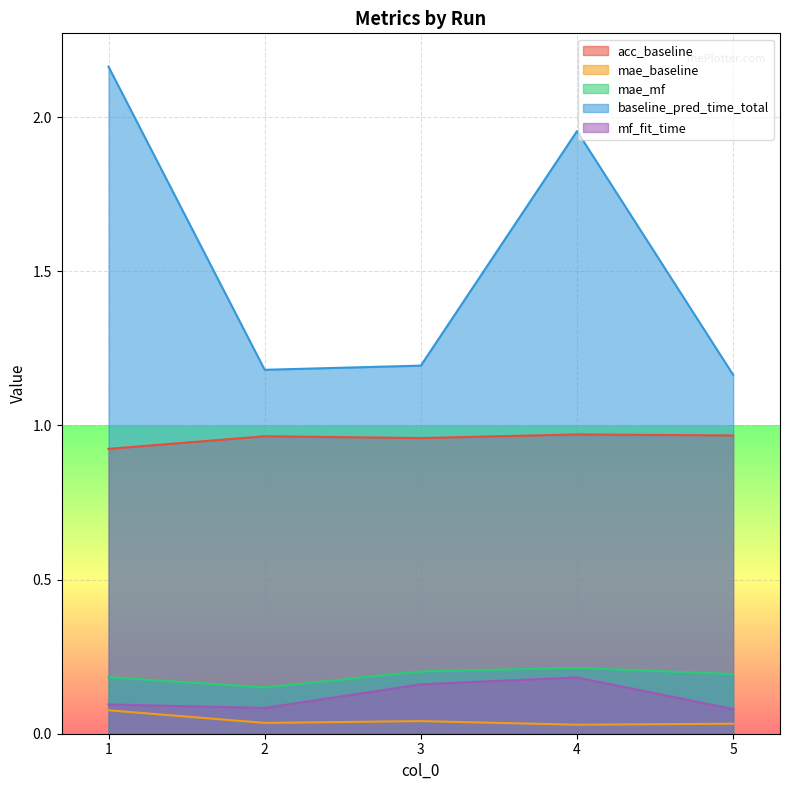

True or false: mae_baseline and baseline_pred_time_total intersect in this chart.

False